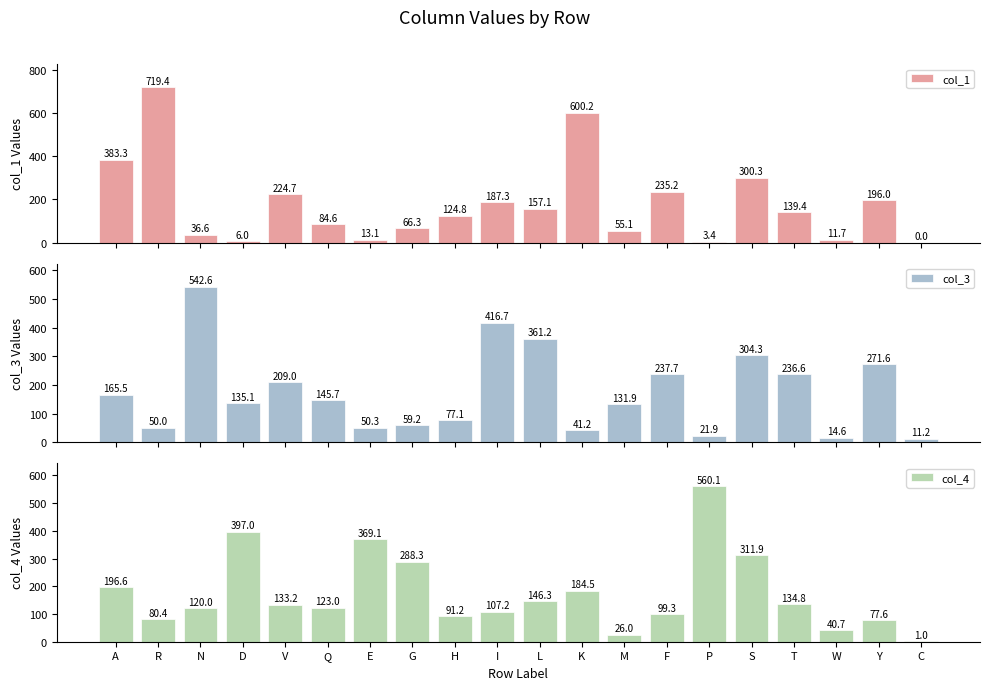

What is the label of the 9th bar from the left?

H